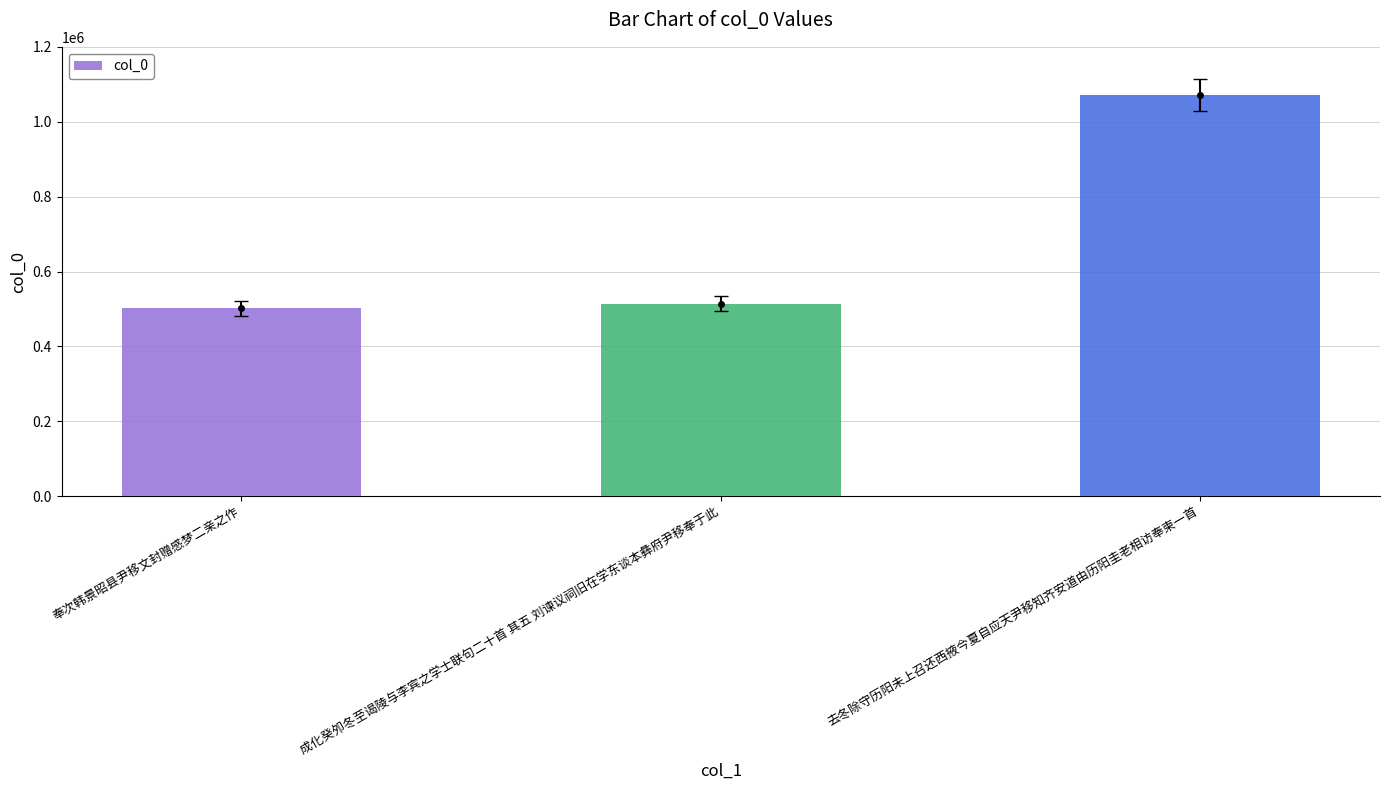

Where is the data nearest to the value 786653?

成化癸夘冬至谒陵与李宾之学士联句二十首 其五 刘谏议祠旧在学东谈本彝府尹移奉于此